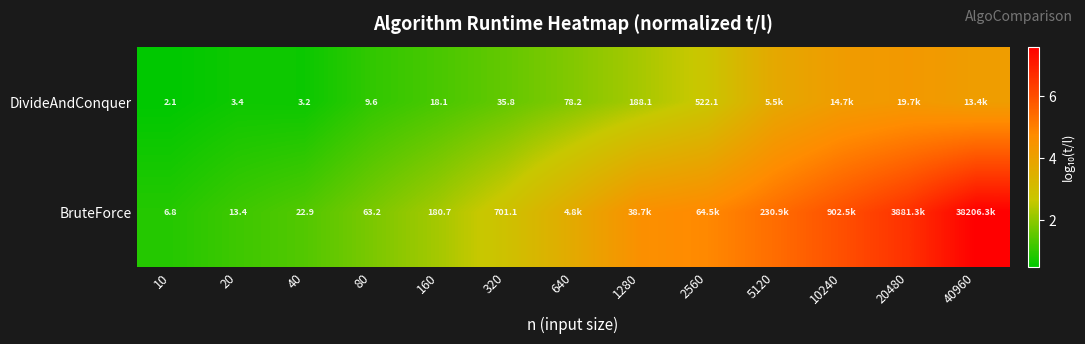

Rank the series at 160 from lowest to highest value.

DivideAndConquer, BruteForce